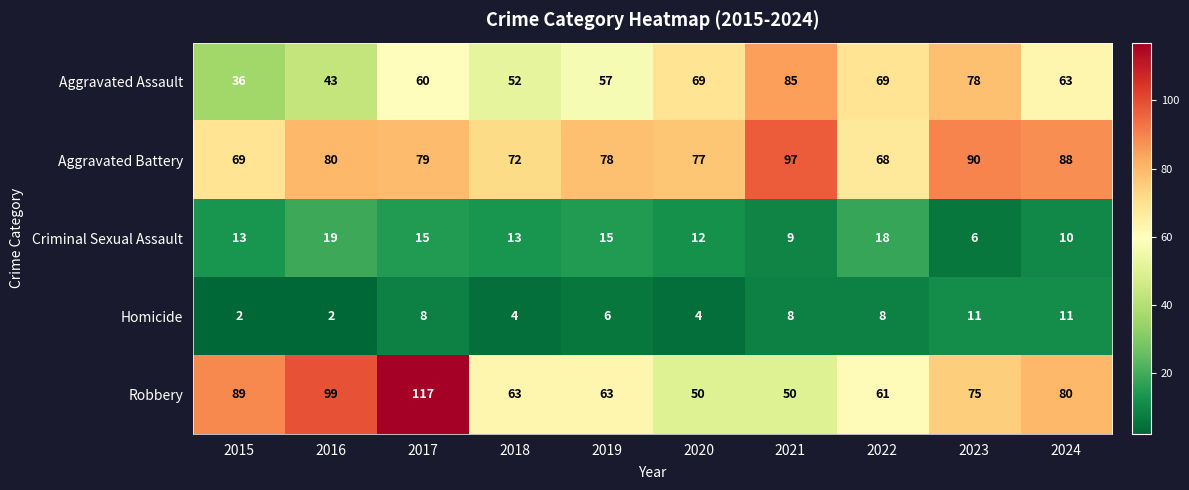

How many values in the Aggravated Assault series are below 63?

5